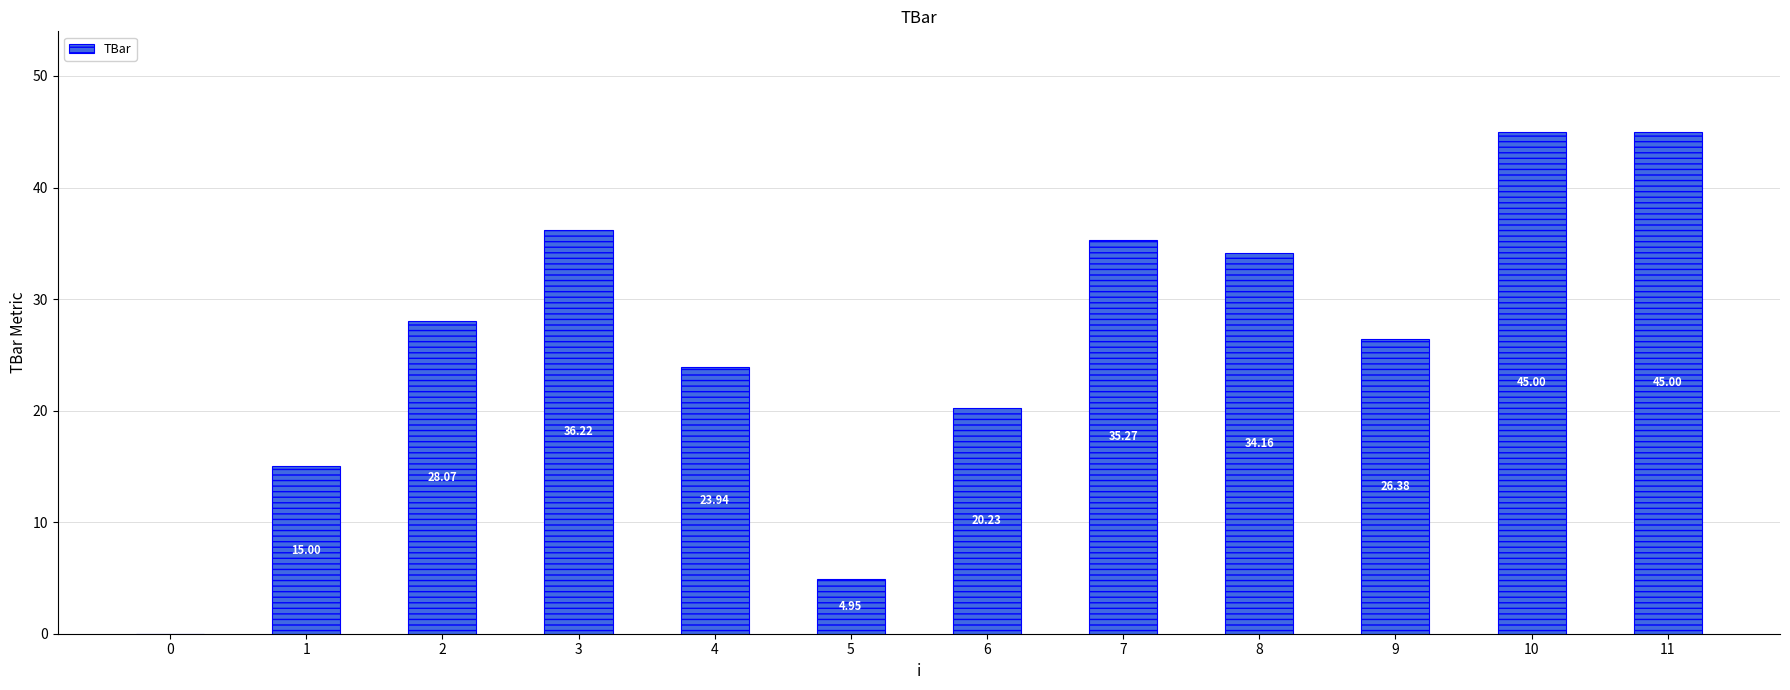

Which has a higher value, 4 or 0?

4